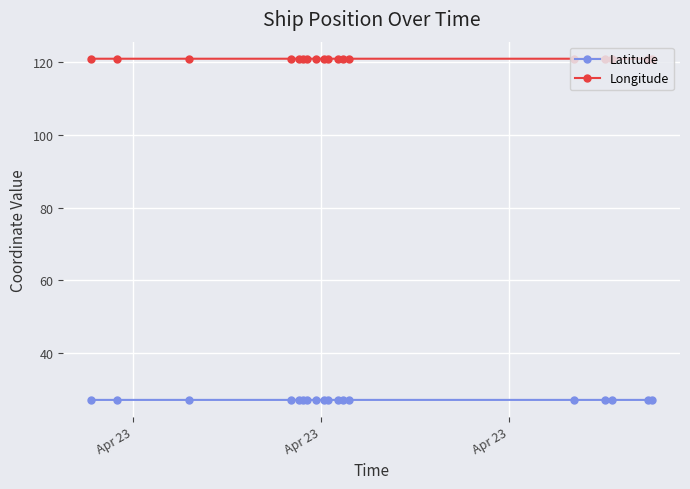

List the series in order of their overall mean, highest first.

Longitude, Latitude